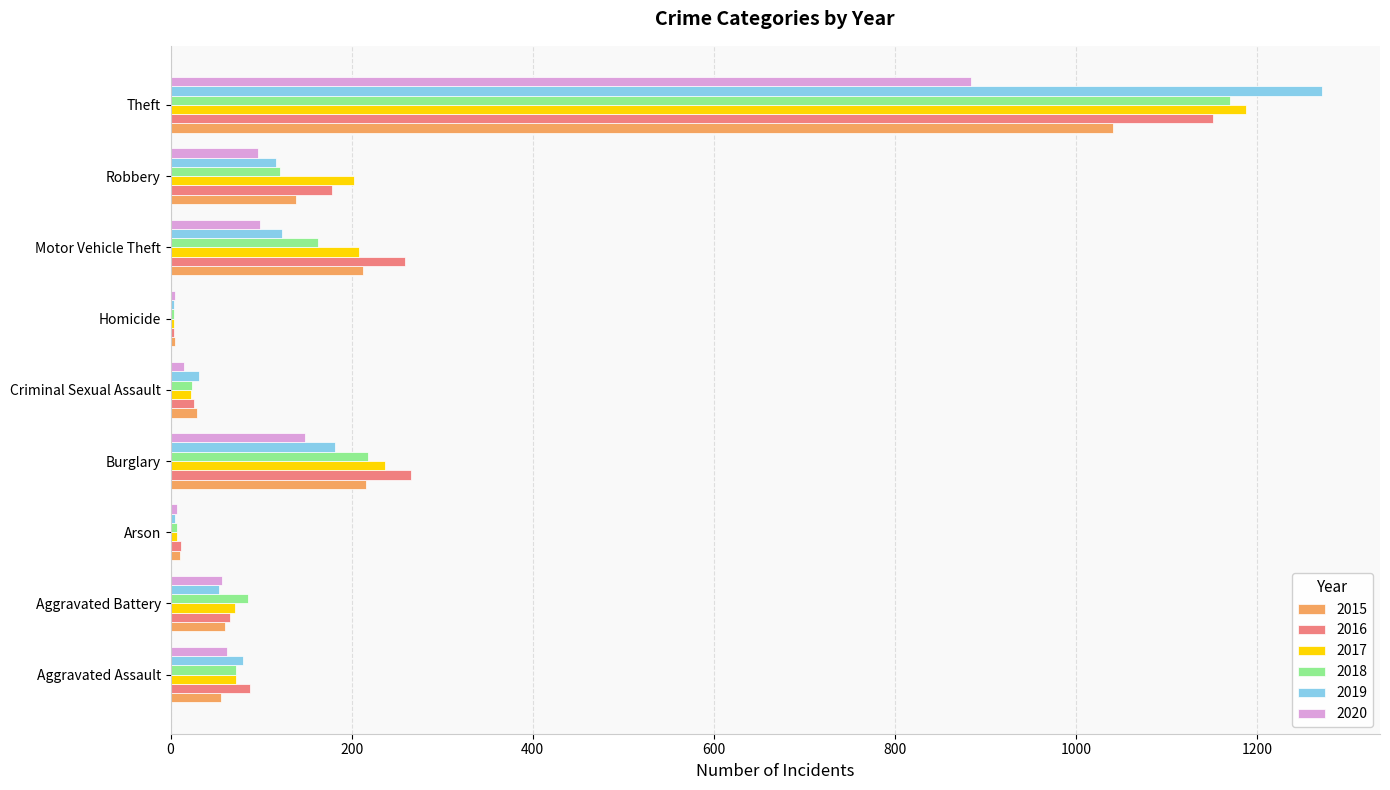

What is the sum of all 2017 values?

2011